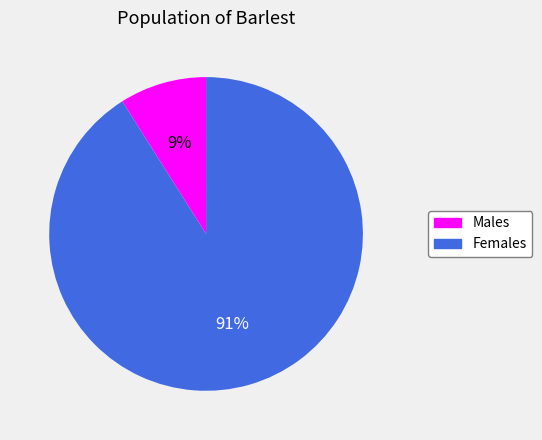

To the nearest percent, what is the difference between the largest and smallest slice percentages?

82%